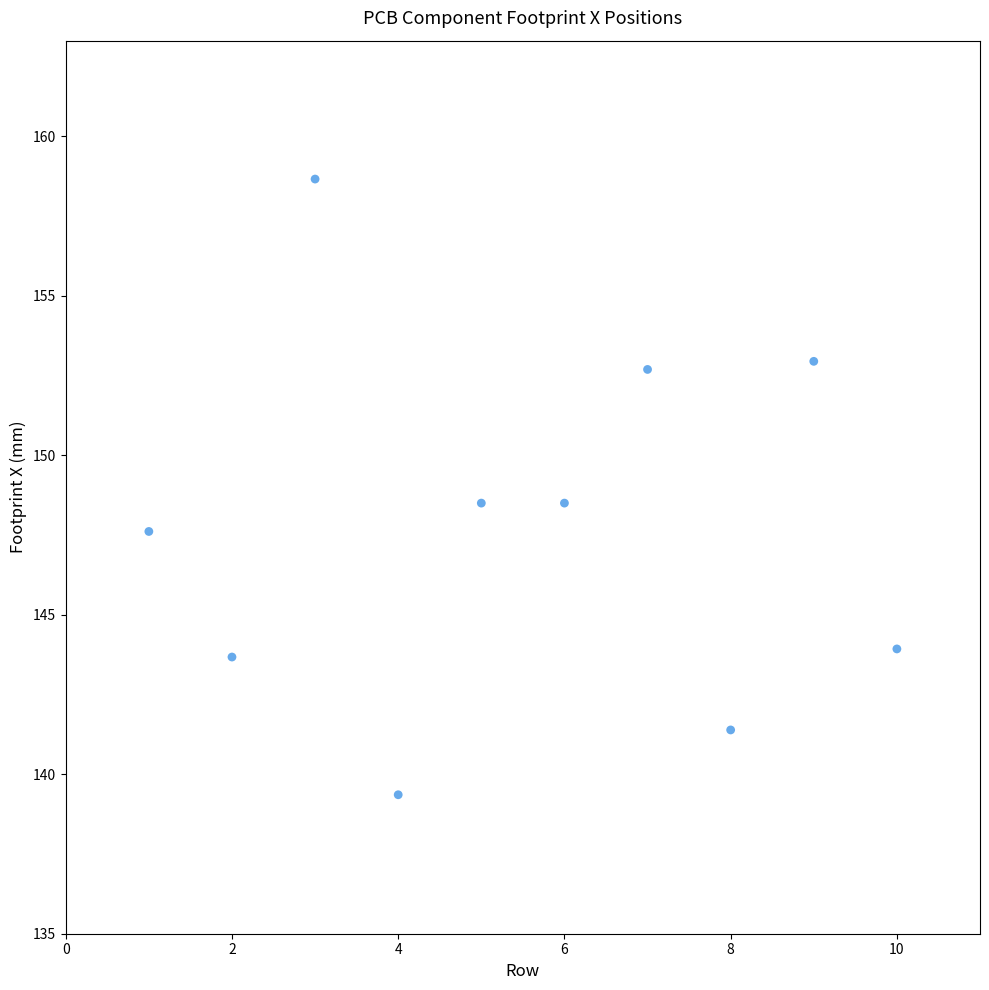

What is the range of Y values (max minus min)?

19.3